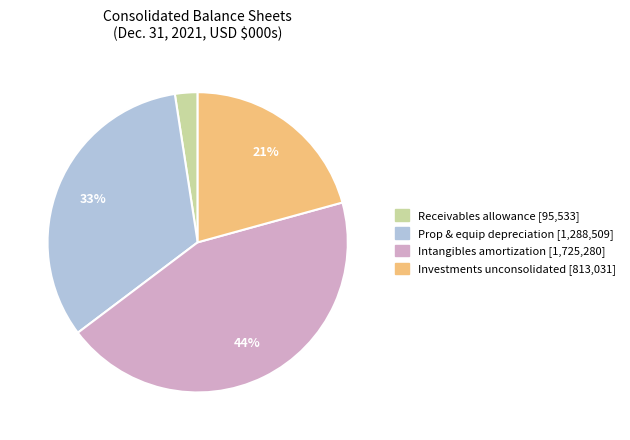

Does any single category account for the majority?

No